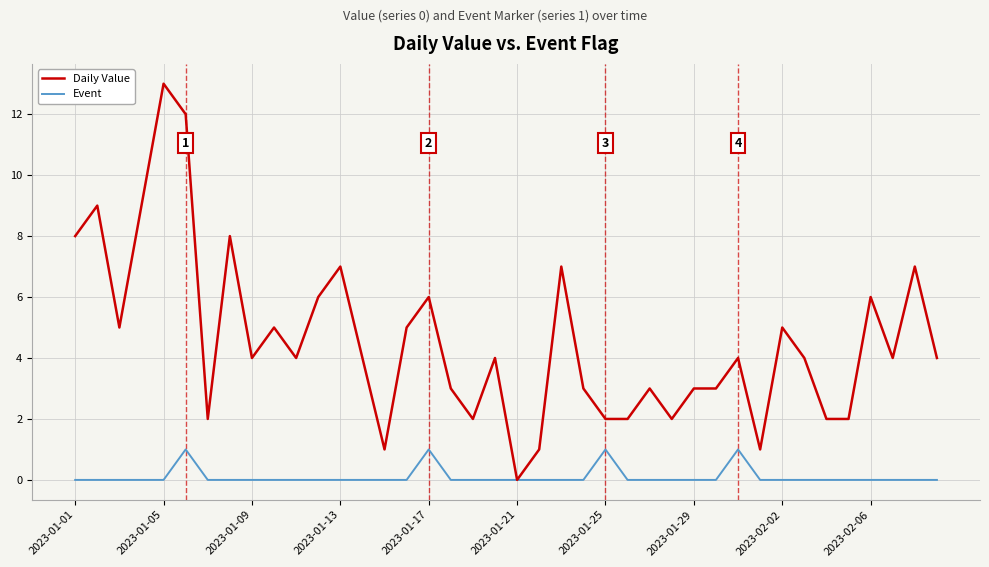

Reading left to right, list all the values displayed in this chart.

Daily Value: 8	9	5	9	13	12	2	8	4	5	4	6	7	4	1	5	6	3	2	4	0	1	7	3	2	2	3	2	3	3	4	1	5	4	2	2	6	4	7	4
Event: 0	0	0	0	0	1	0	0	0	0	0	0	0	0	0	0	1	0	0	0	0	0	0	0	1	0	0	0	0	0	1	0	0	0	0	0	0	0	0	0